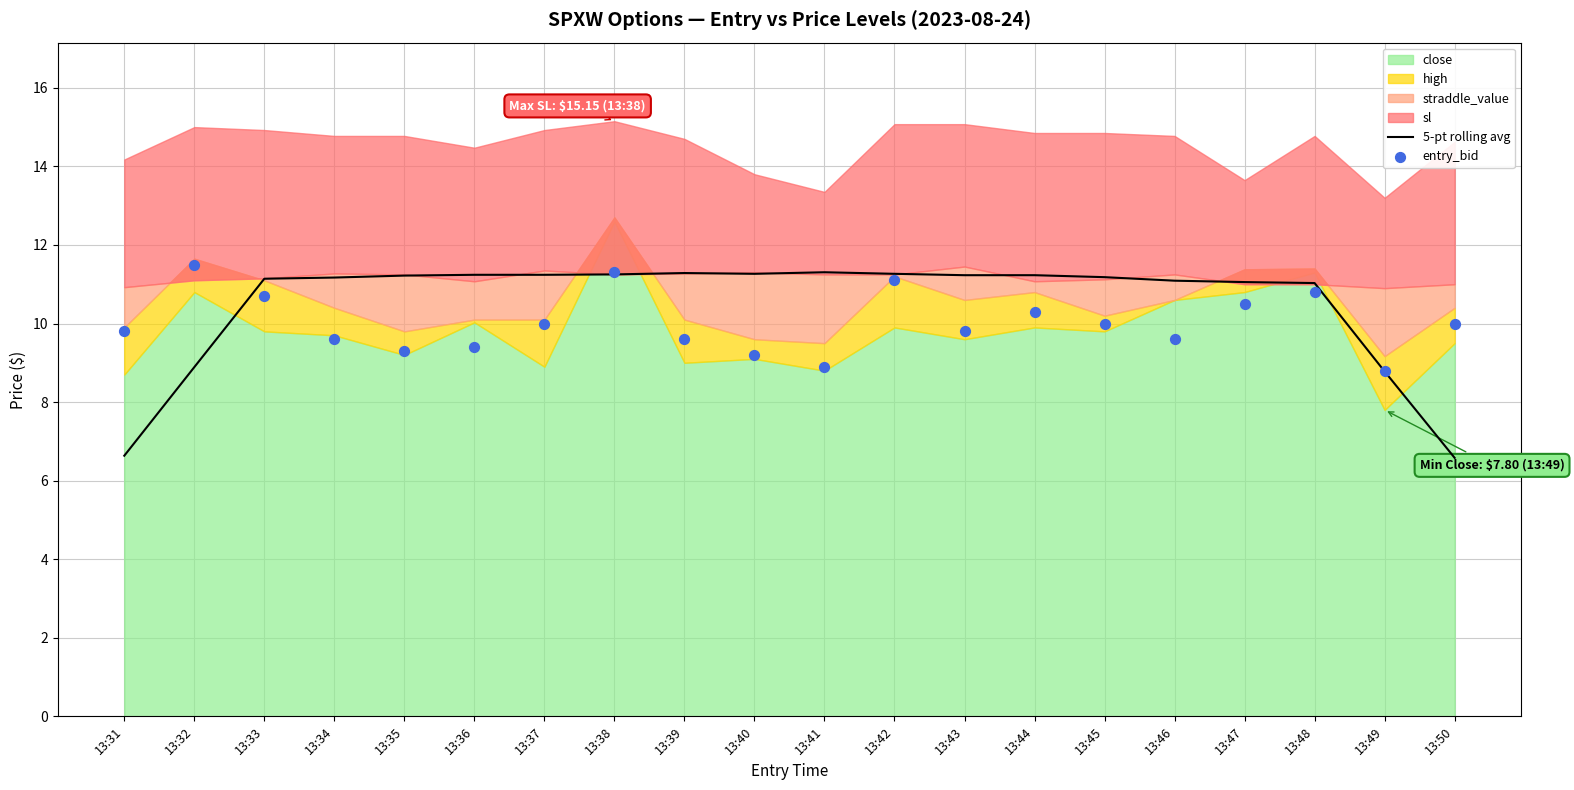

What is the highest value of the 5-pt rolling avg series?

11.3